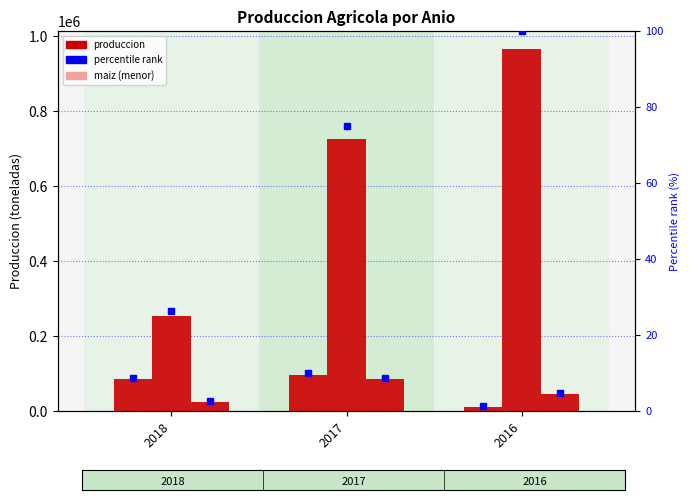

Which category has the lowest value across all series?

2016